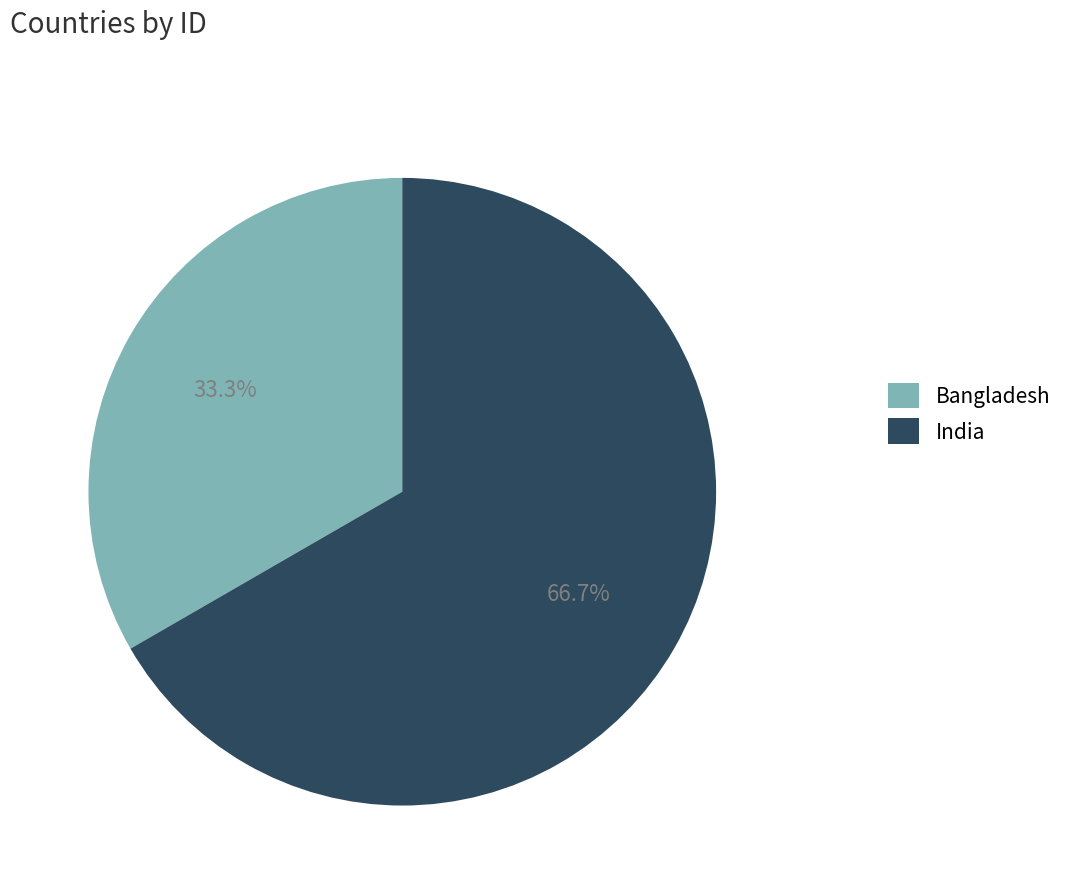

To the nearest percent, what is the difference between the India and Bangladesh slice percentages?

33%